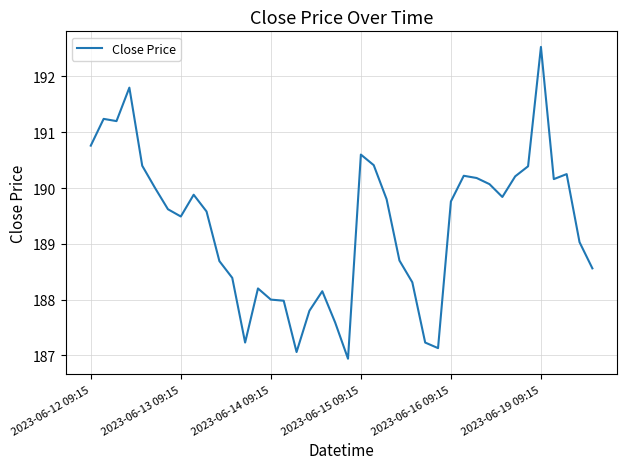

Does the chart display data point markers on the line(s)?

No